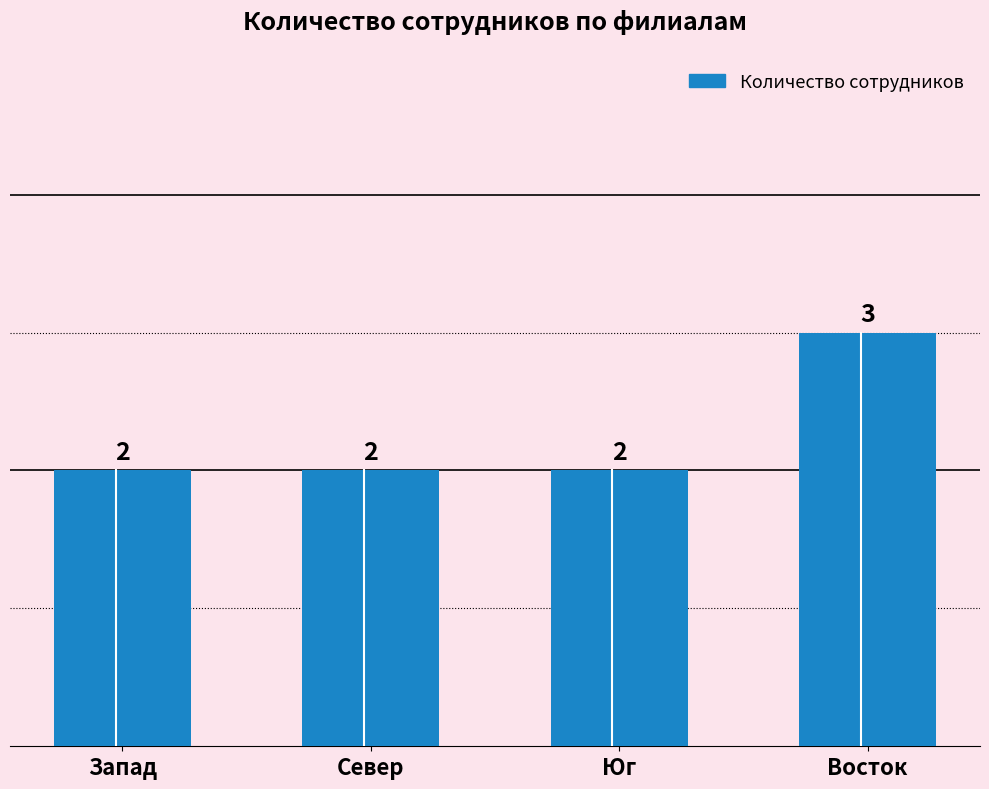

True or false: the data shows 3 at Север.

False